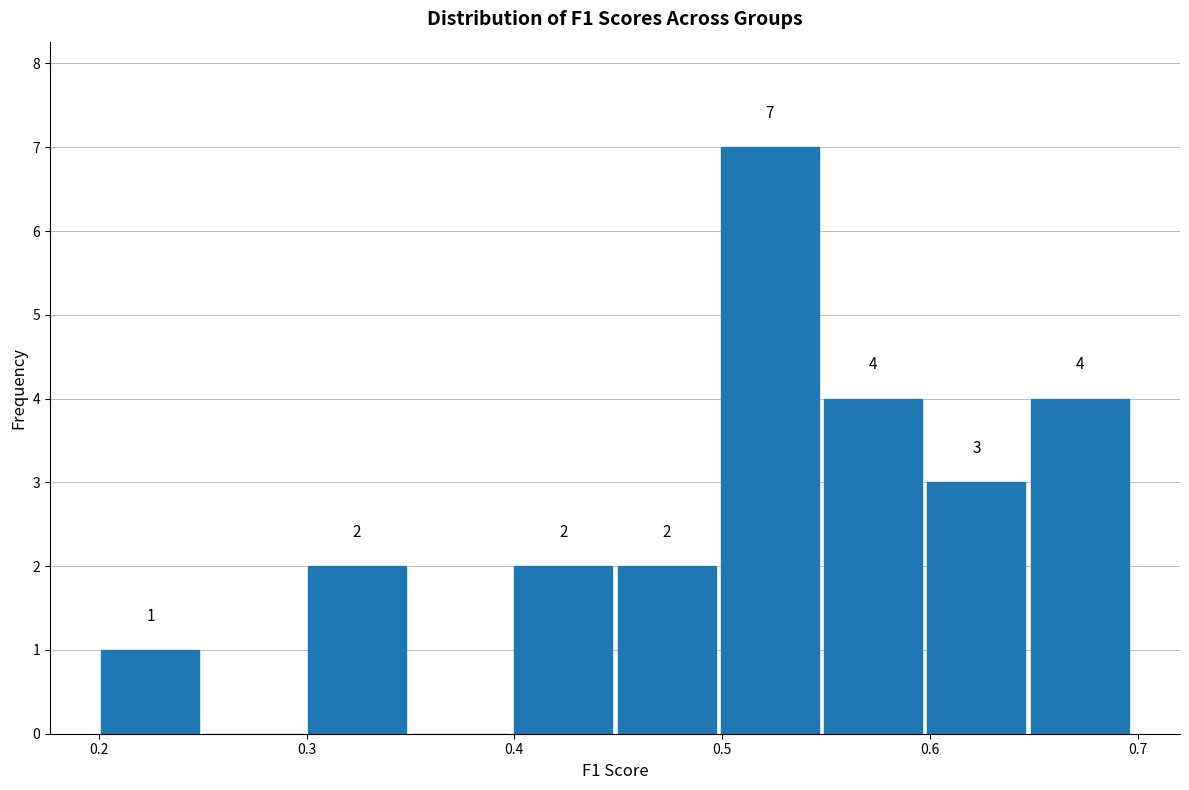

Which range on the x-axis has the tallest bar?

0.50 to 0.55